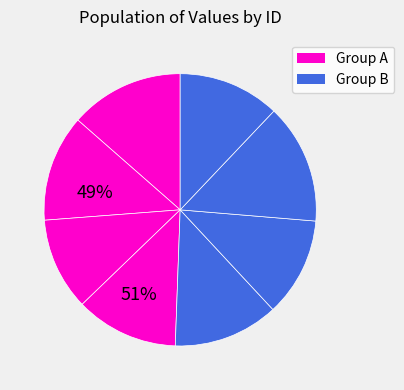

How many segments does this pie chart have?

8